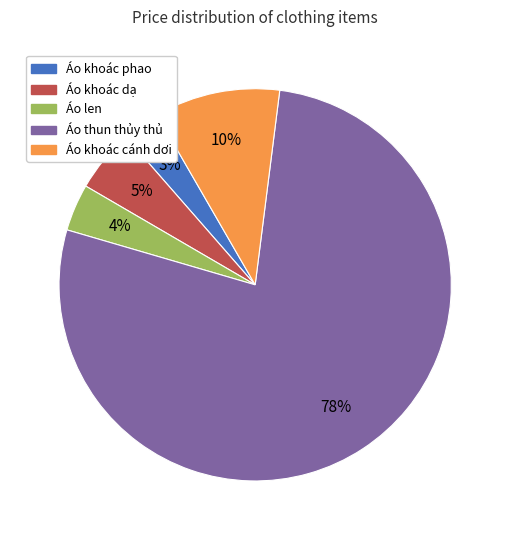

To the nearest percent, what portion does Áo thun thủy thủ represent?

78%